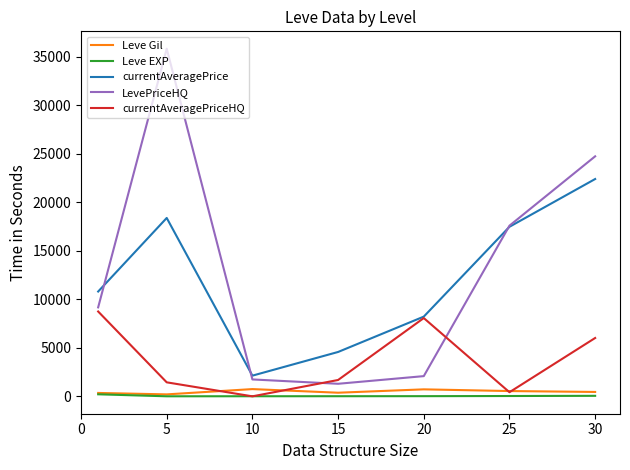

What is the average value of the currentAveragePriceHQ series?

3767.6